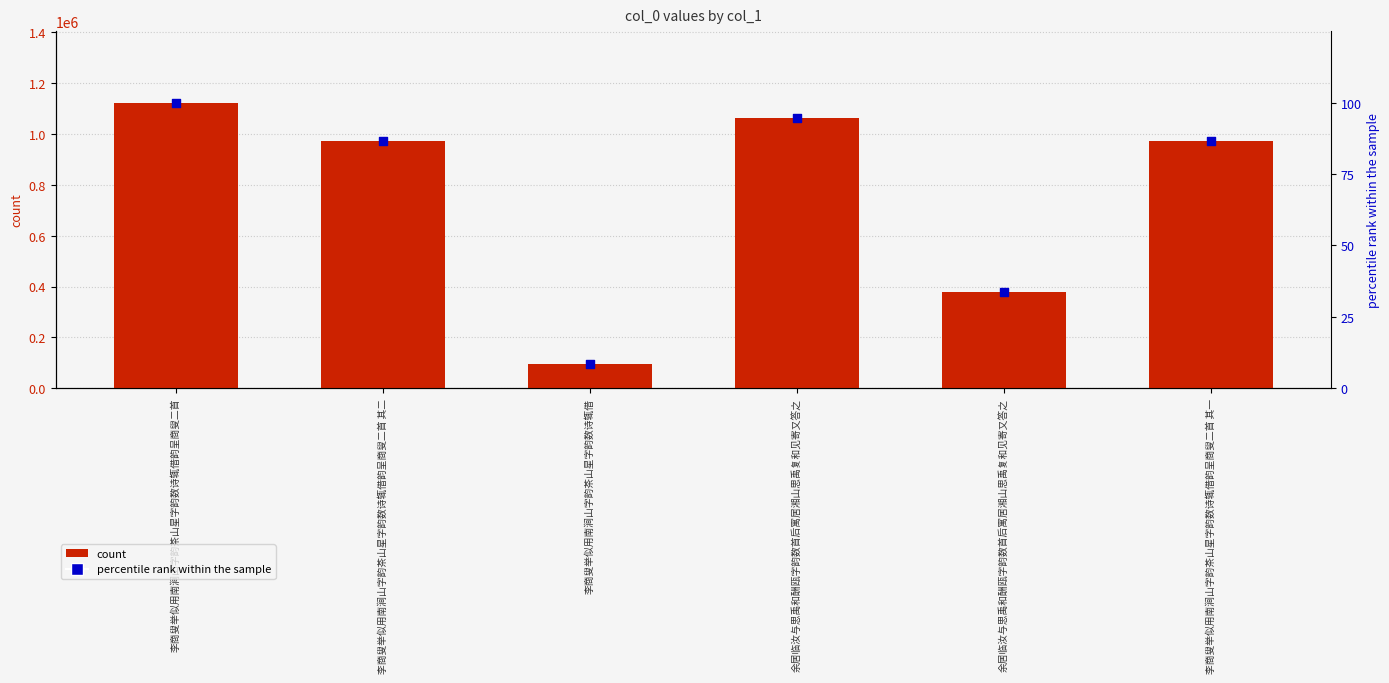

Which series has the largest Y range (max minus min)?

count